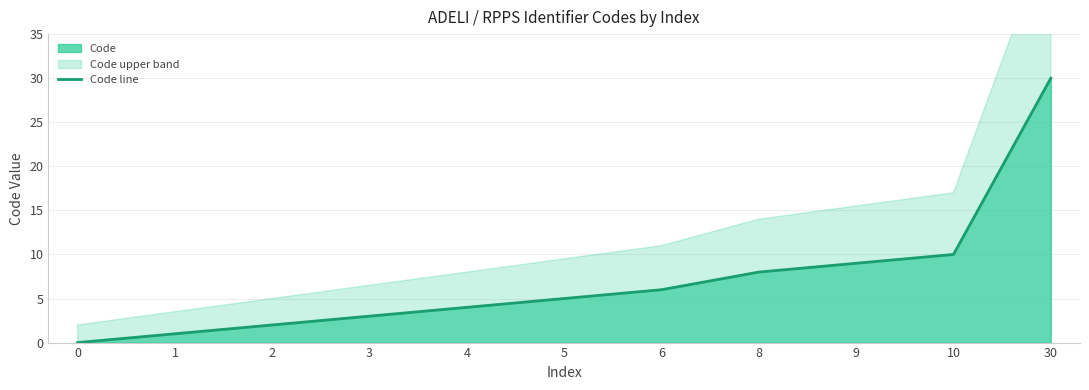

How many lines are shown in the chart?

1